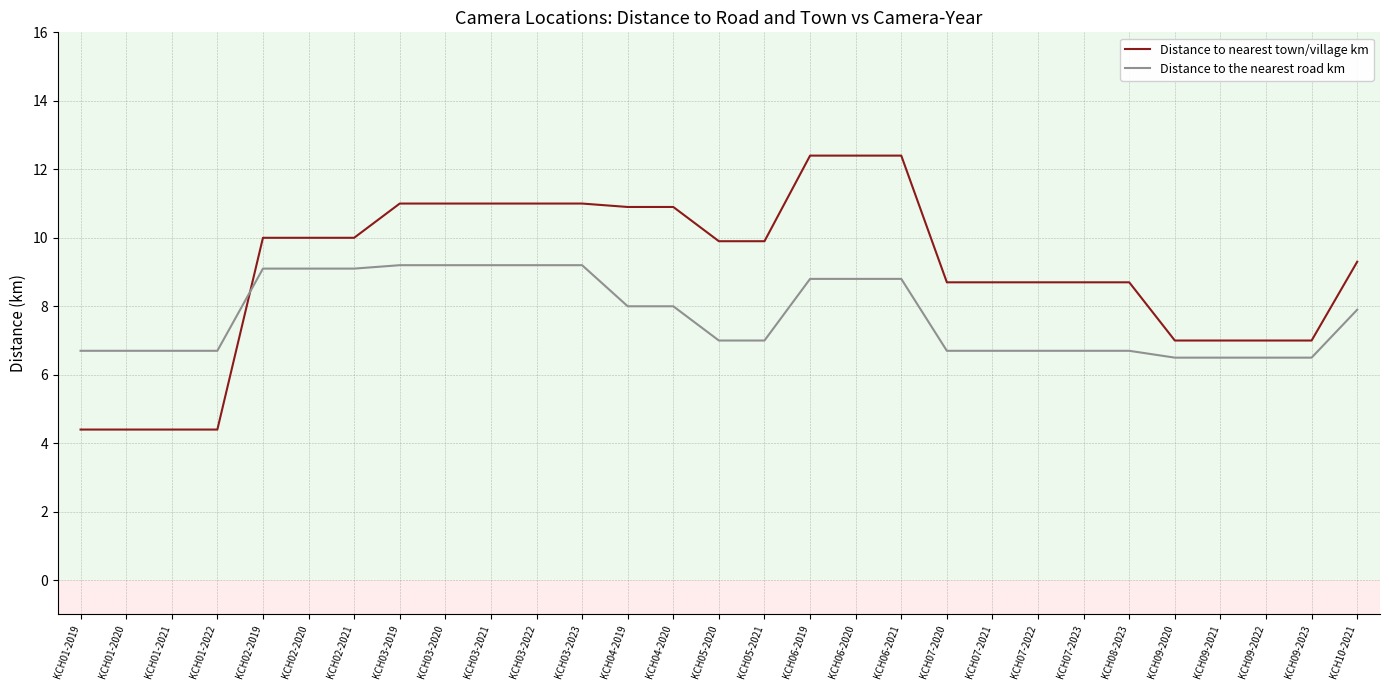

What is the difference between the second highest and second lowest values in the Distance to nearest town/village km series?

8.0